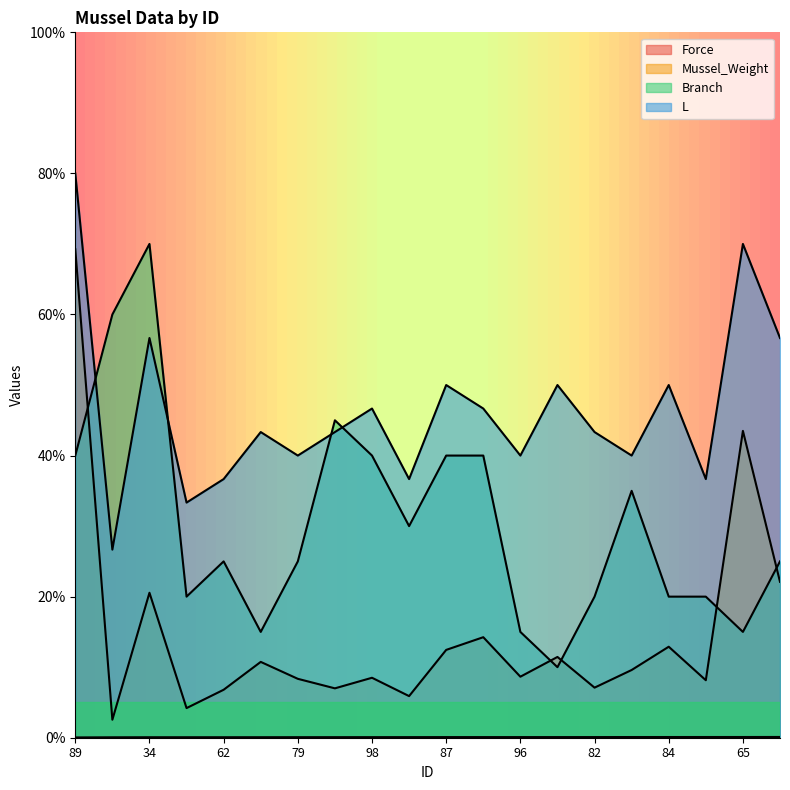

What is the value of the L point at the 17th from the left?

50.0